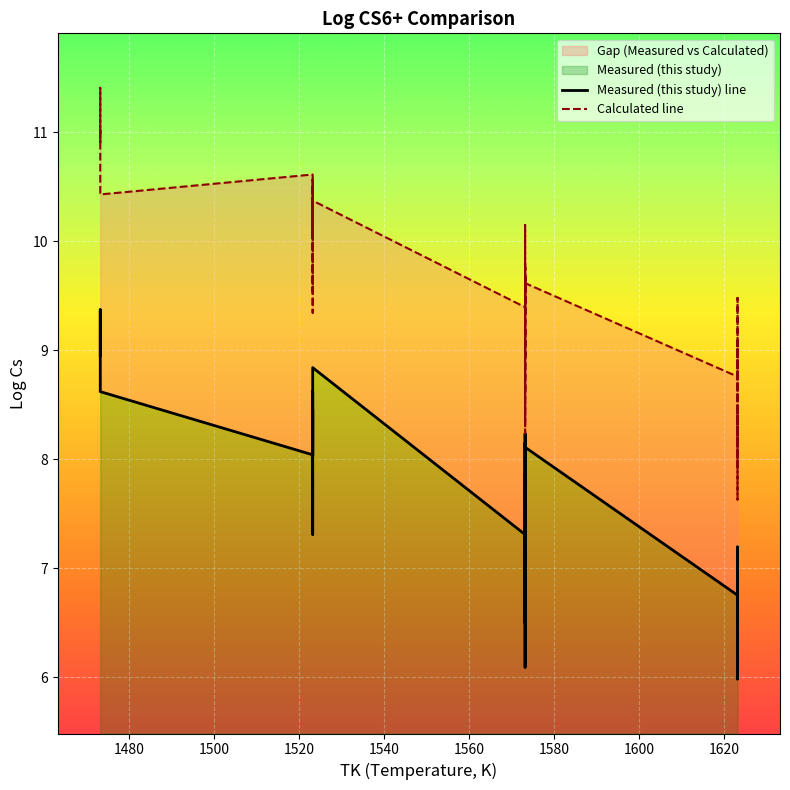

Is it true that Measured (this study) line equals 3.1 at 24?

False